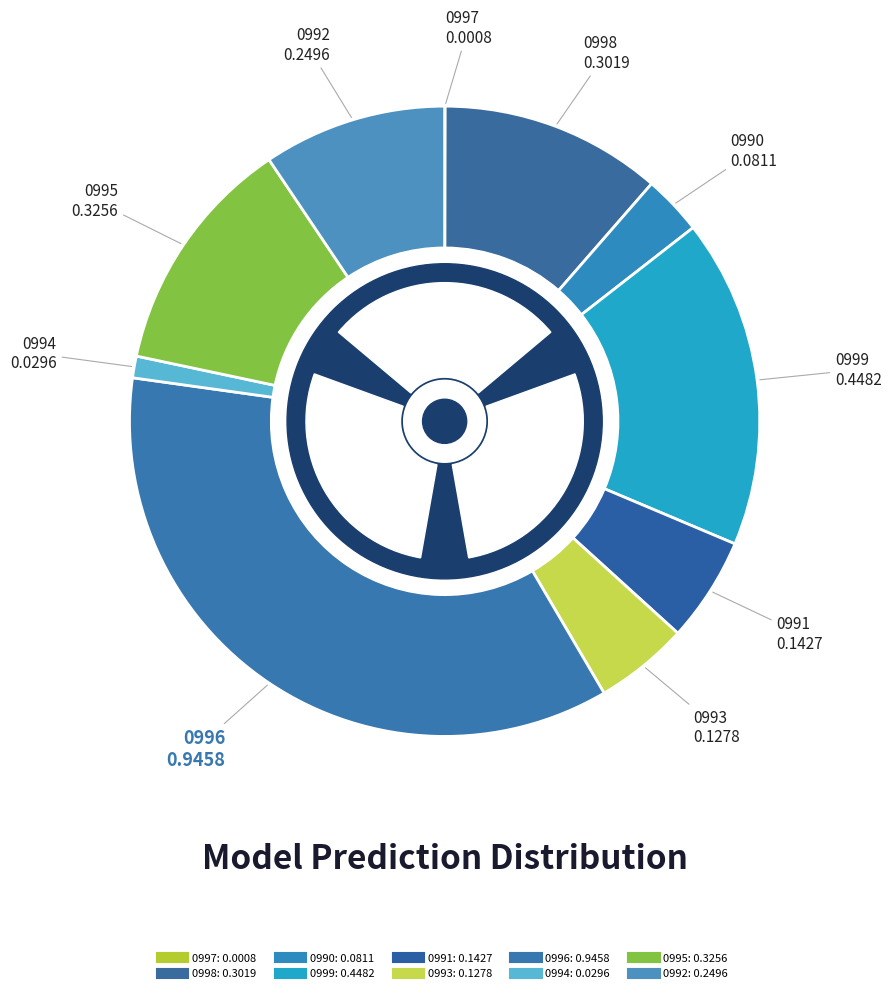

To the nearest percent, what is the difference between the largest and smallest slice percentages?

36%